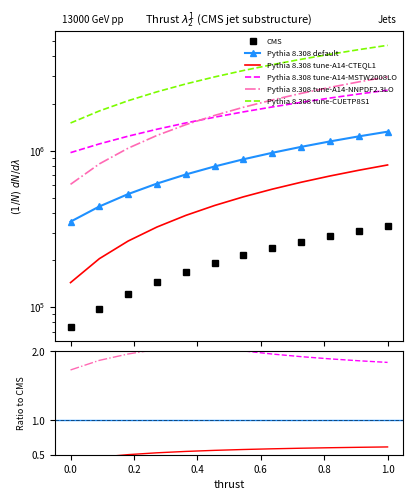

How many lines are shown in the chart?

6